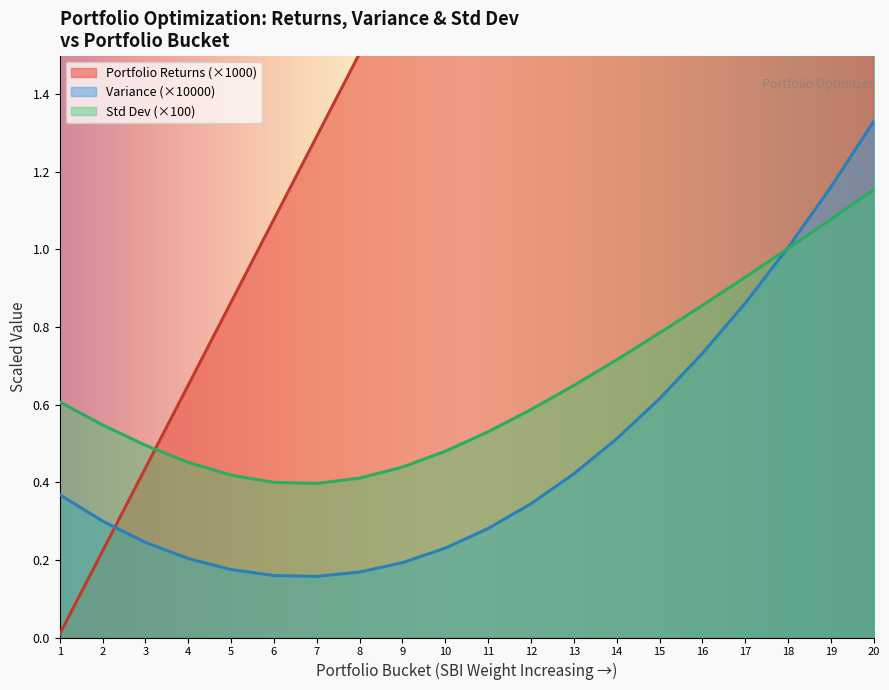

Is it true that Portfolio Returns equals 0.2 at 4?

False